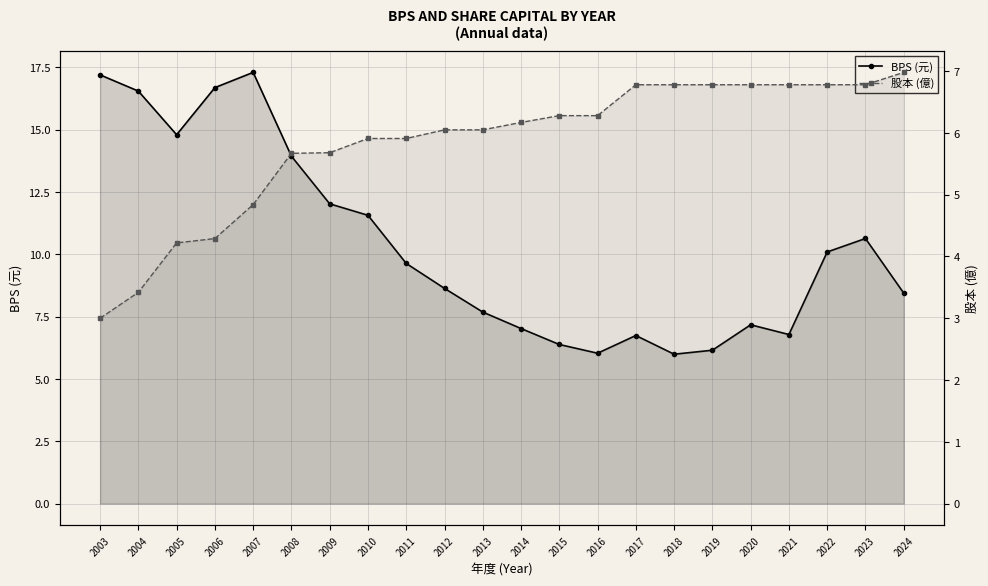

True or false: BPS (元) has more than 1 interior local peaks.

True